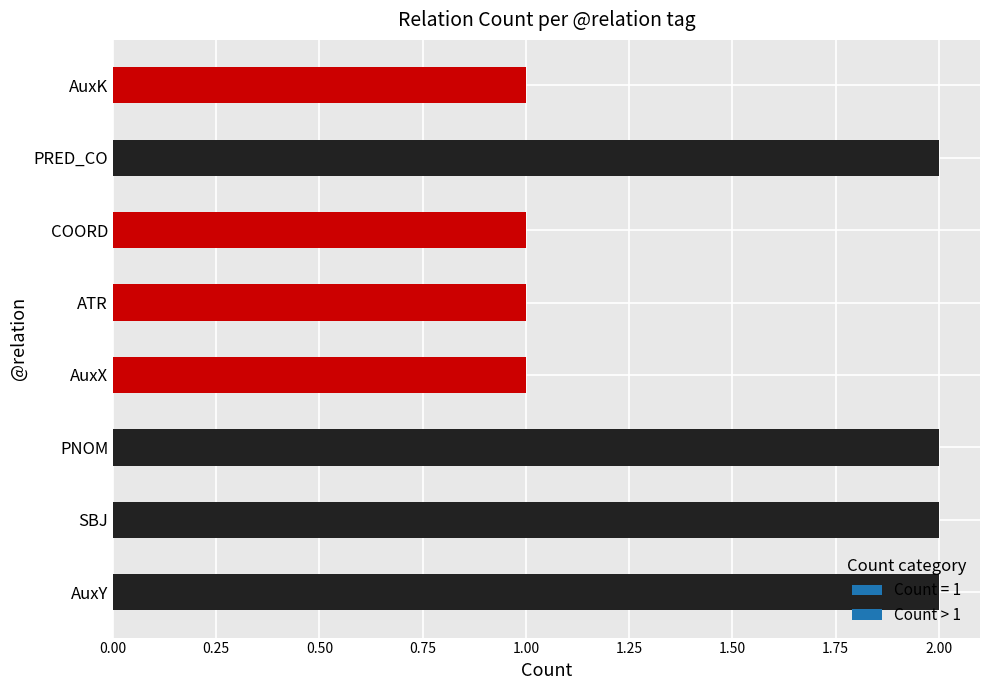

Between PNOM and ATR, which is larger?

PNOM